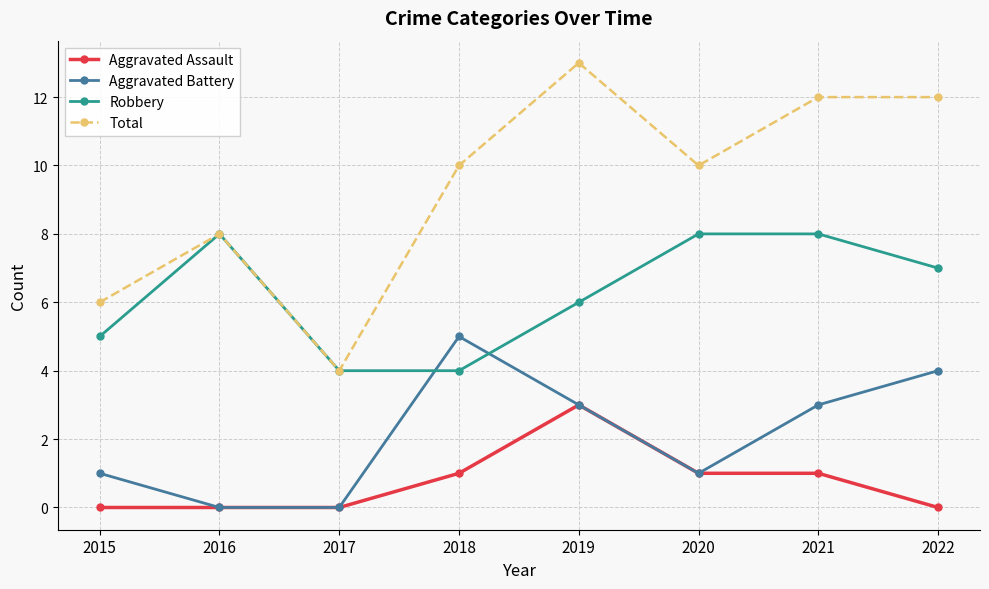

What is the lowest value of the Total series?

4